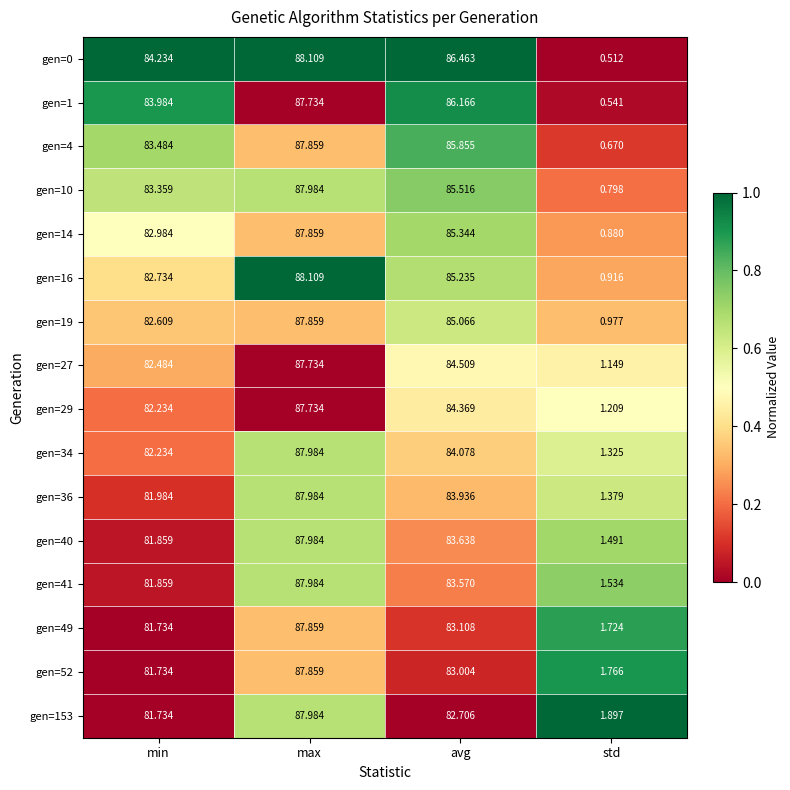

Where is gen=36 nearest to the value 44?

min